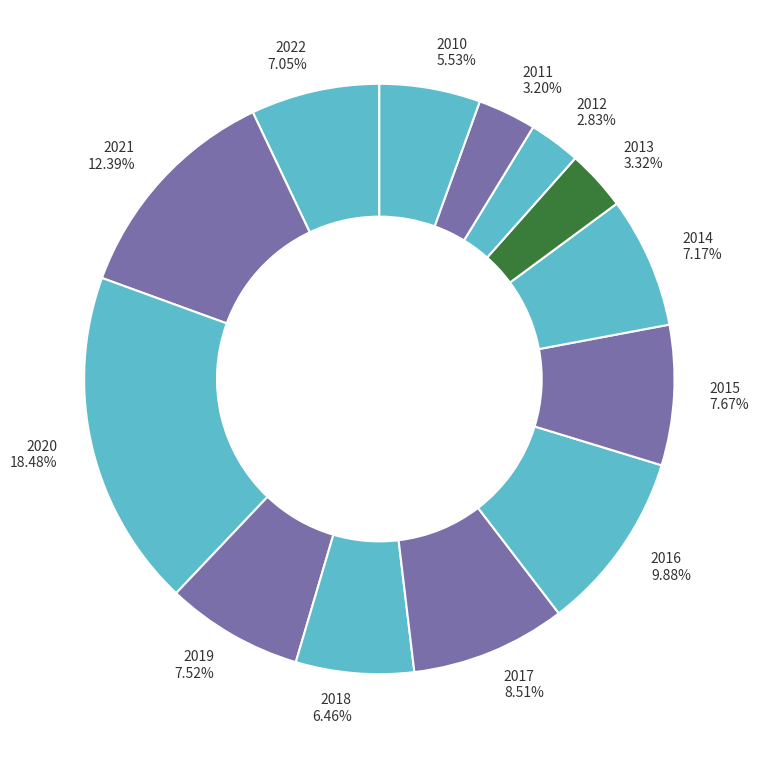

What percentage do 2021 and 2022 together represent?

19.4%